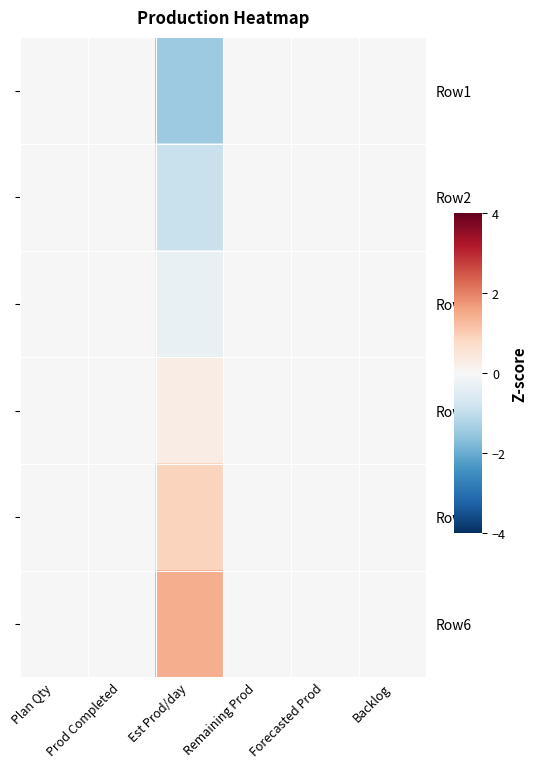

What is the average value of the Row6 series?

0.2